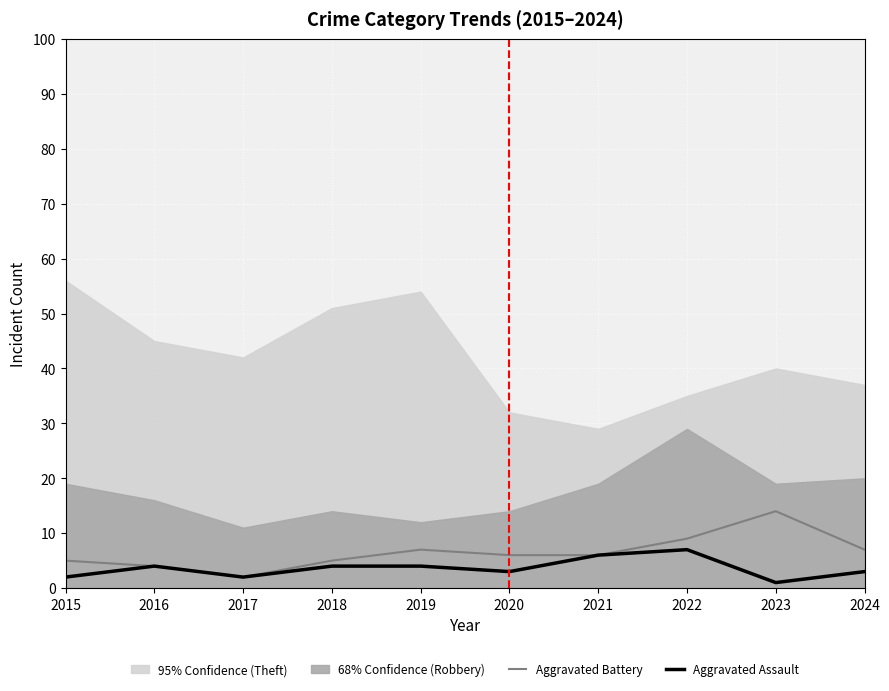

How many lines are shown in the chart?

2